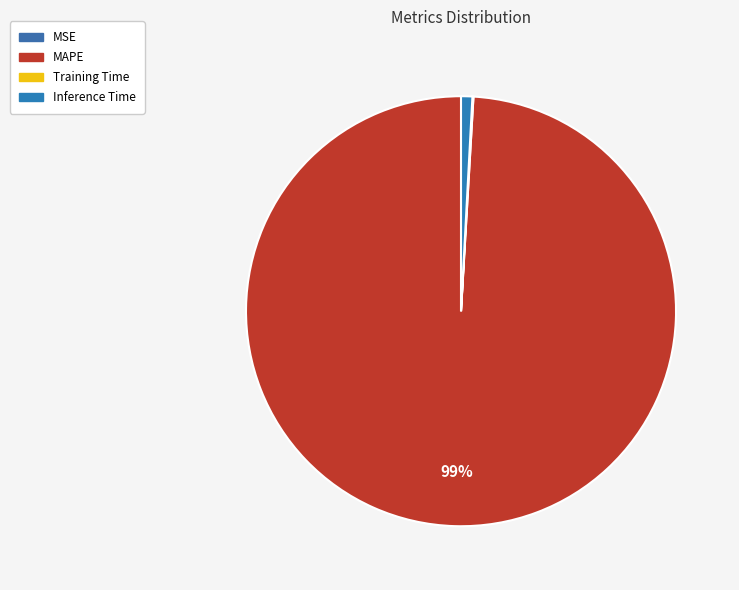

How many slices are in this pie chart?

4